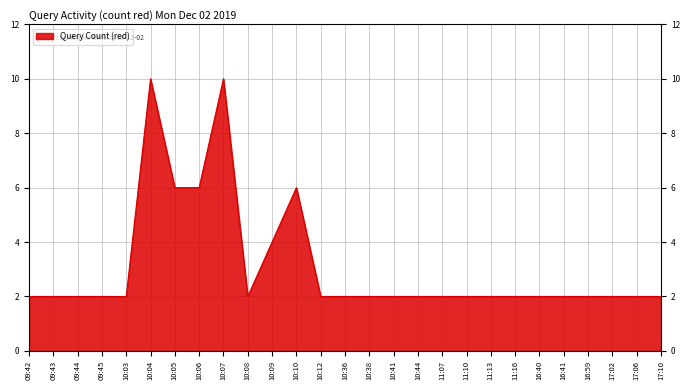

Approximately how many times larger is the value at 16:40 compared to 09:44?

1.0